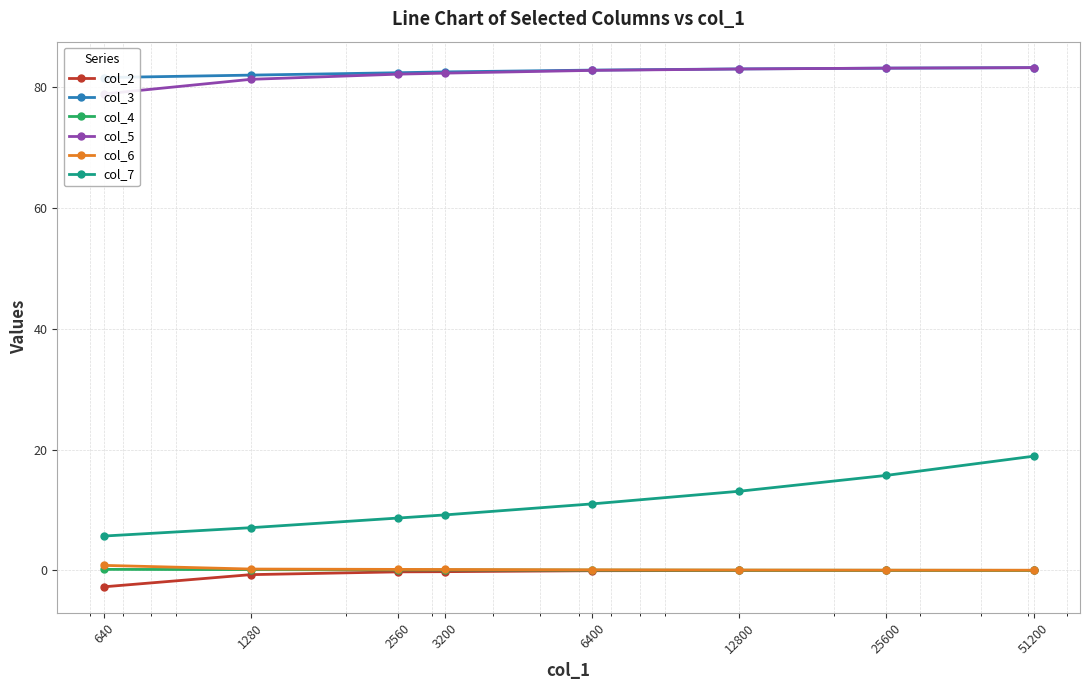

What is the difference between the second highest and second lowest values in the col_7 series?

8.7